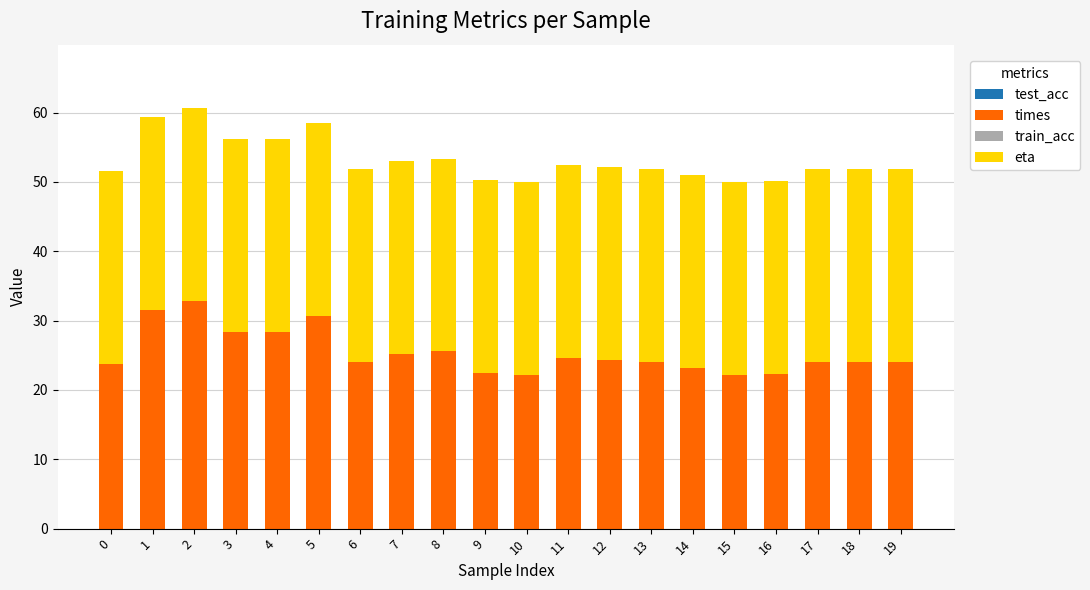

Is it true that times equals 32.9 at 2?

True